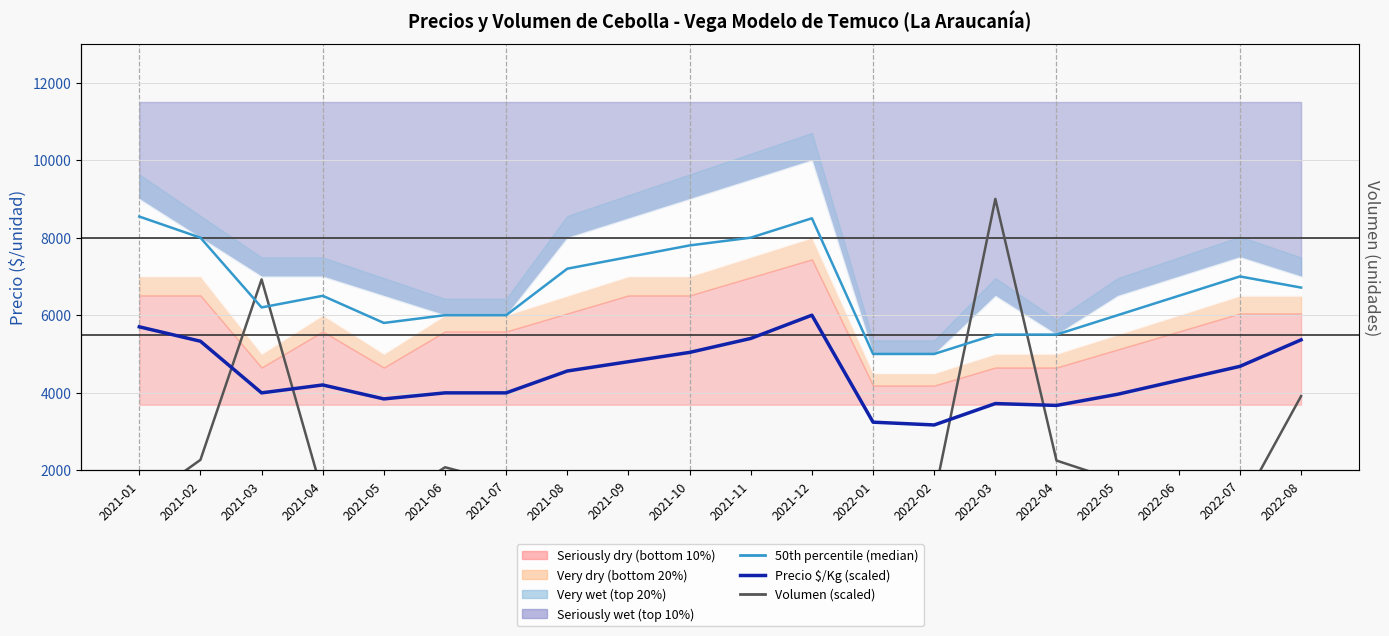

True or false: Precio $/Kg (scaled) has more than 0 interior local peaks.

True